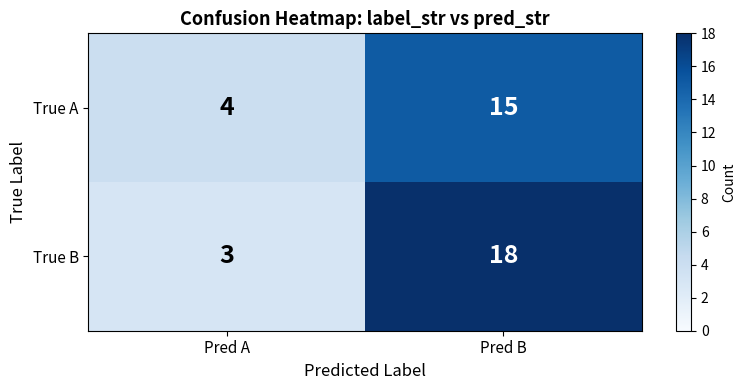

Which label corresponds to the largest value in the chart?

Pred B